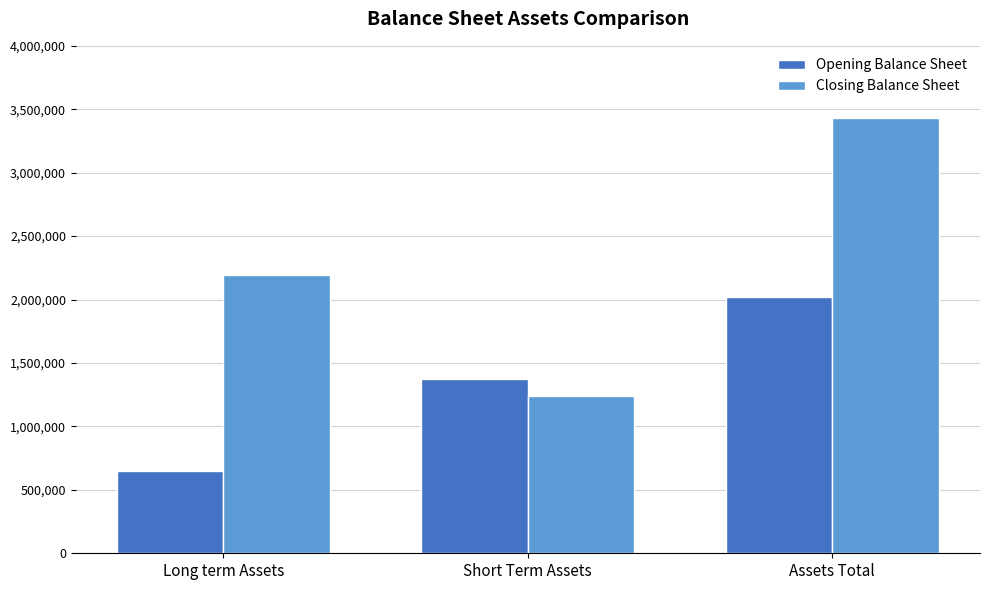

What are all the series names shown in the legend?

Opening Balance Sheet, Closing Balance Sheet